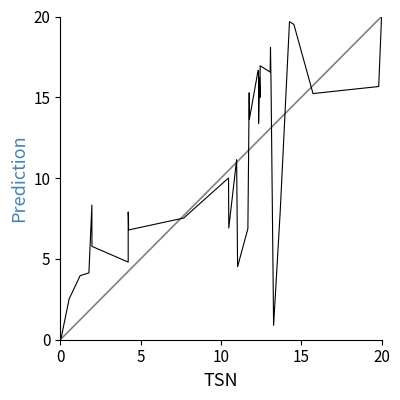

What is the greatest value displayed?

20.0